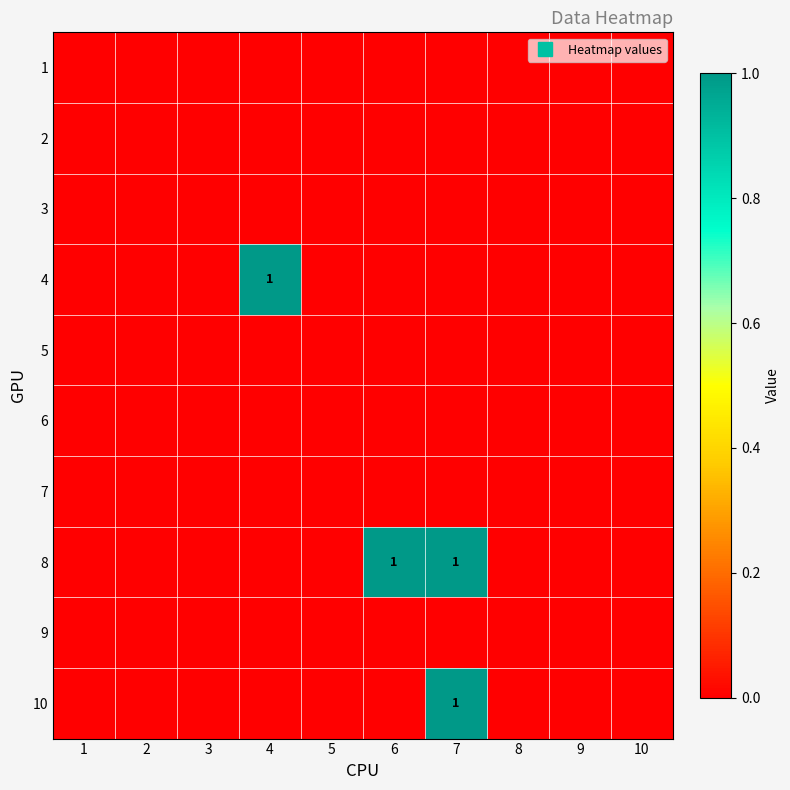

True or false: 10 has a value of 0 at 2.

True